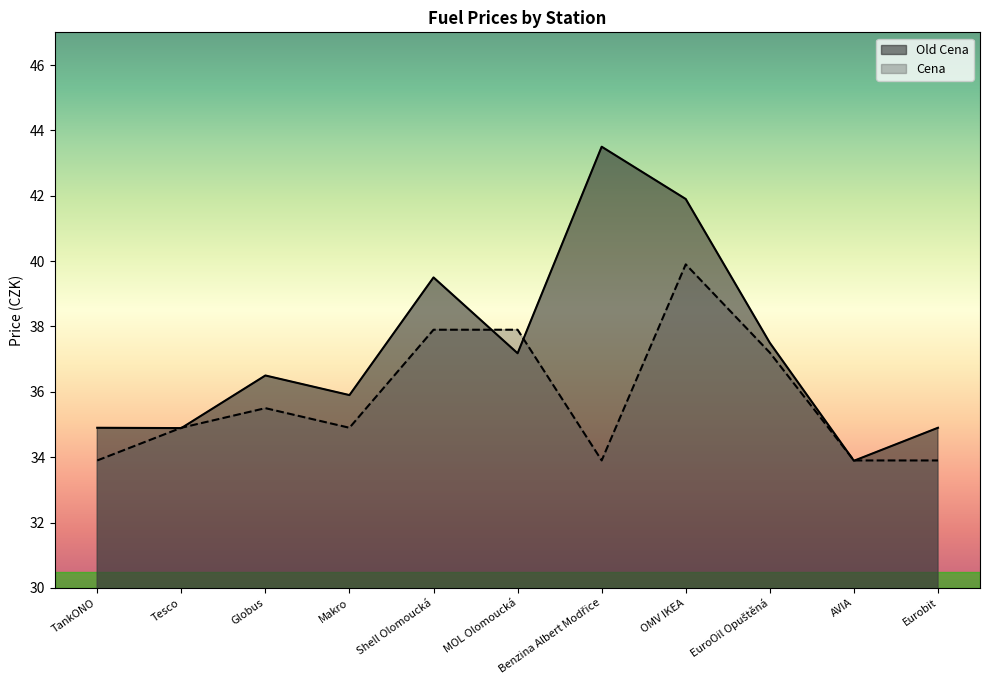

How many series are shown in this chart?

2